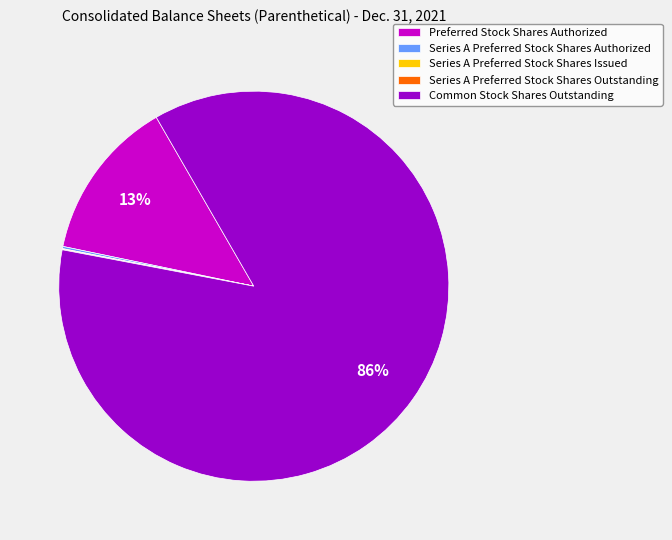

Which category accounts for the majority?

Common Stock Shares Outstanding